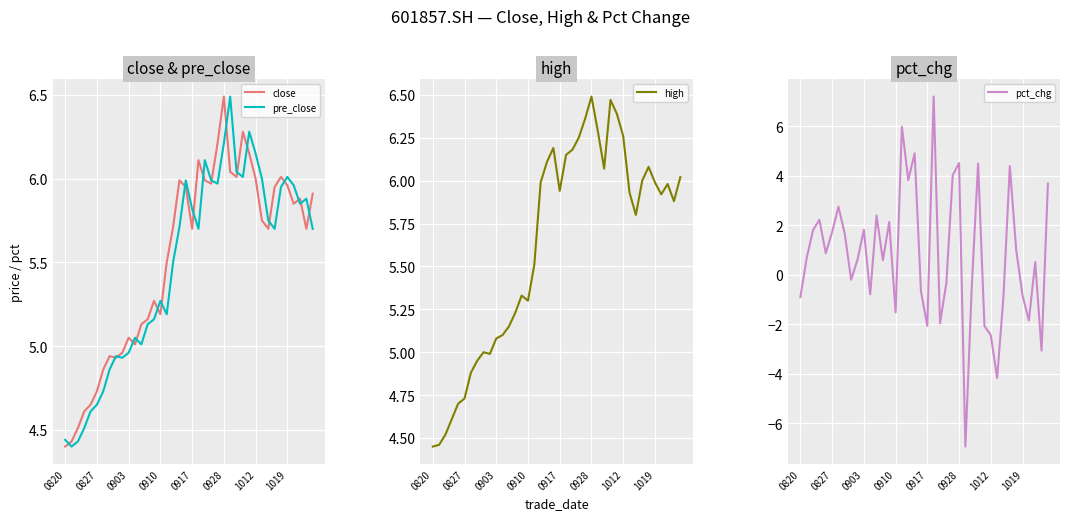

At which category does close reach its first local valley?

8